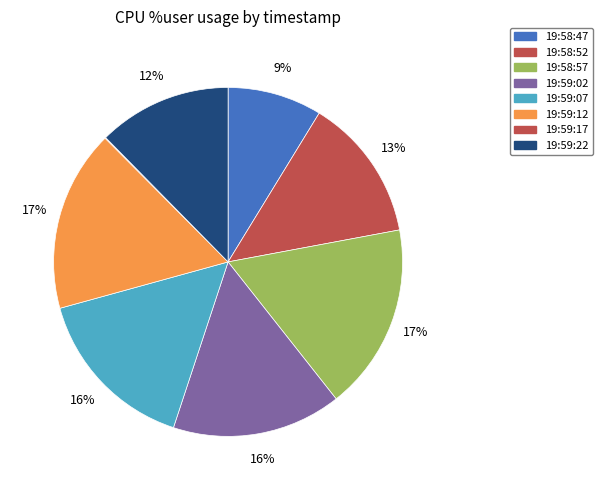

Approximately how many times larger is the value at 19:59:22 compared to 19:58:47?

1.4